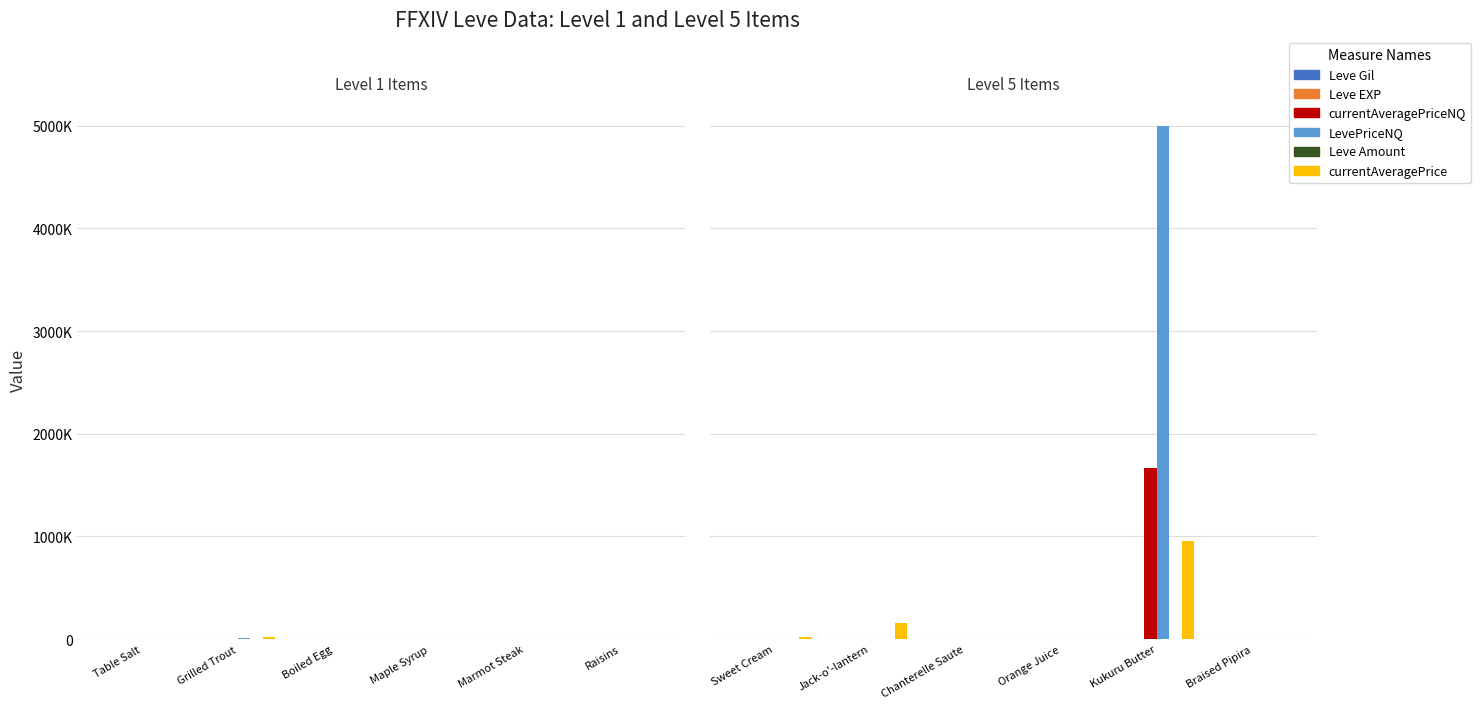

Is it true that currentAveragePrice equals 81.6 at Braised Pipira?

True